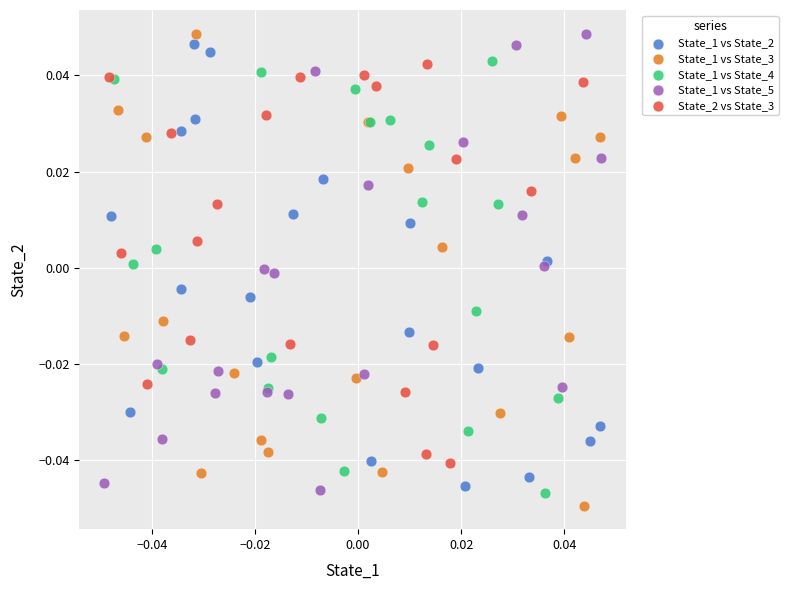

Which series contains the lowest Y value?

State_1 vs State_3